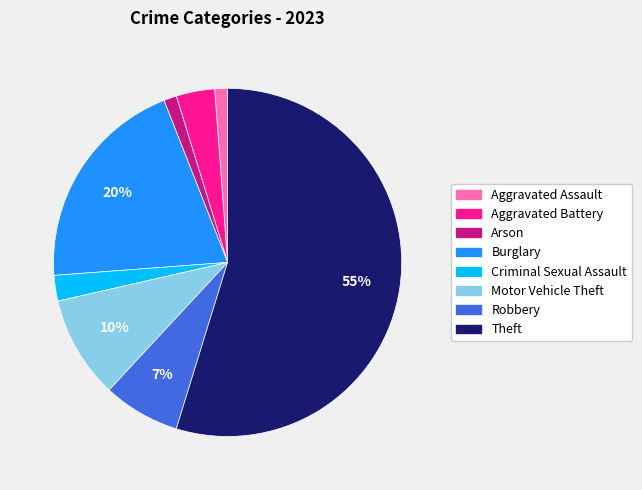

Is the sum of Criminal Sexual Assault and Robbery greater than half?

No